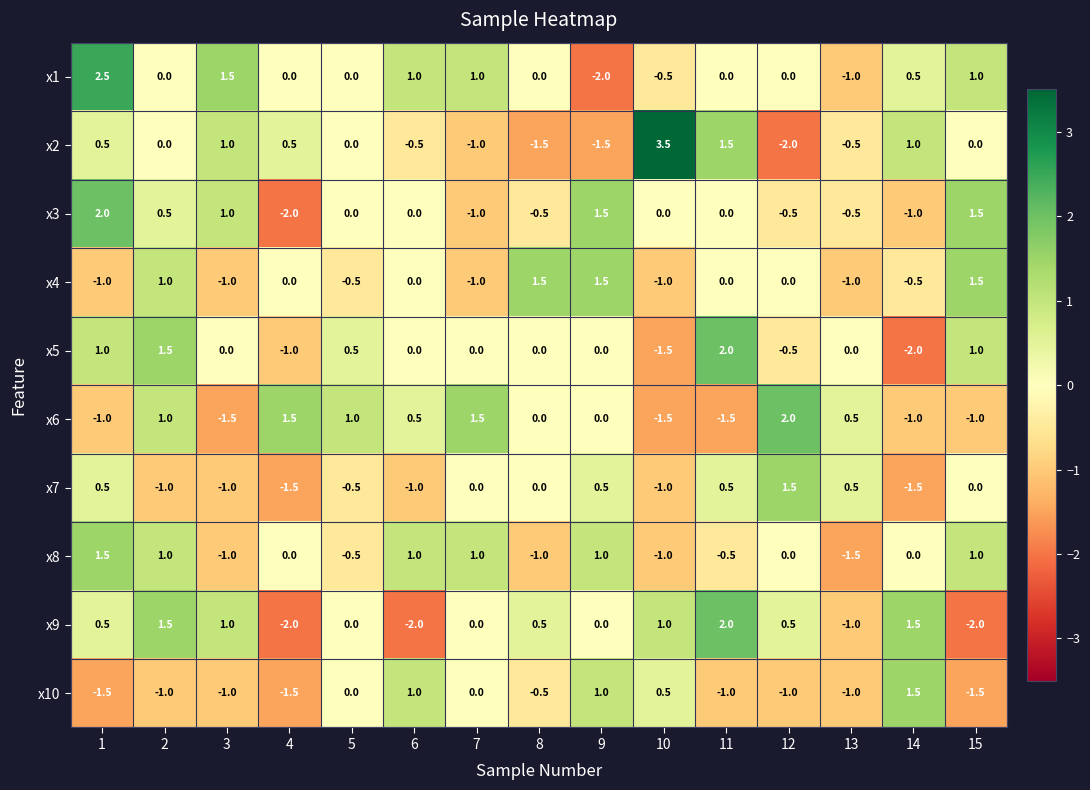

The x3 series shows 0.0 at 6. True or false?

True